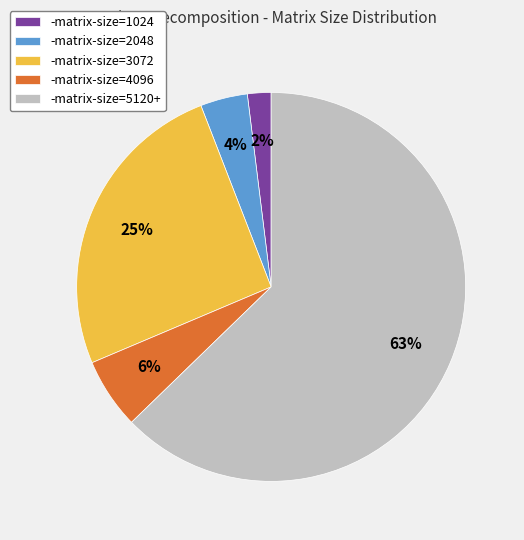

To the nearest percent, what is the average slice percentage?

20%